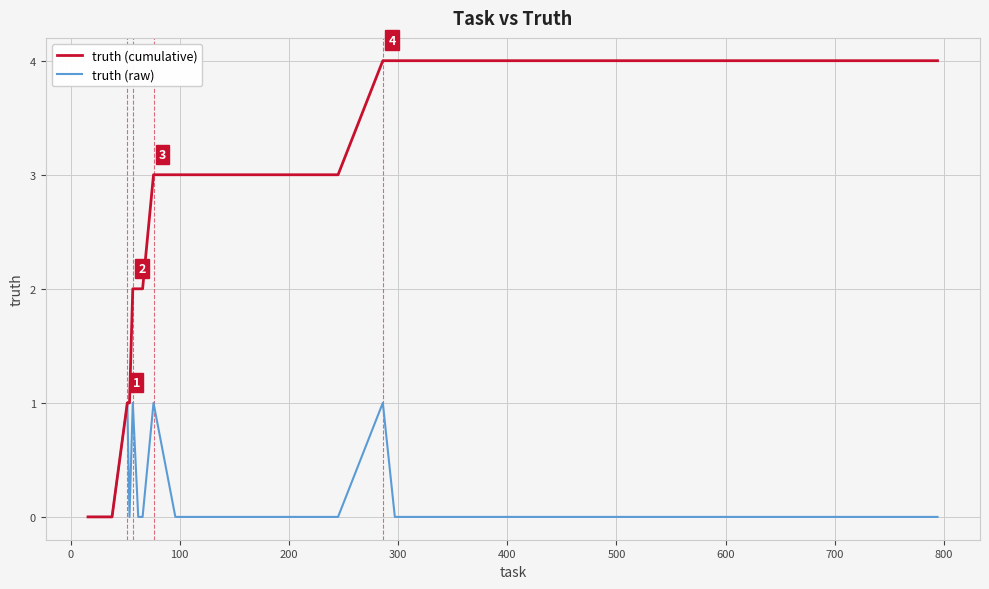

Which series has the largest total across all categories?

truth (cumulative)